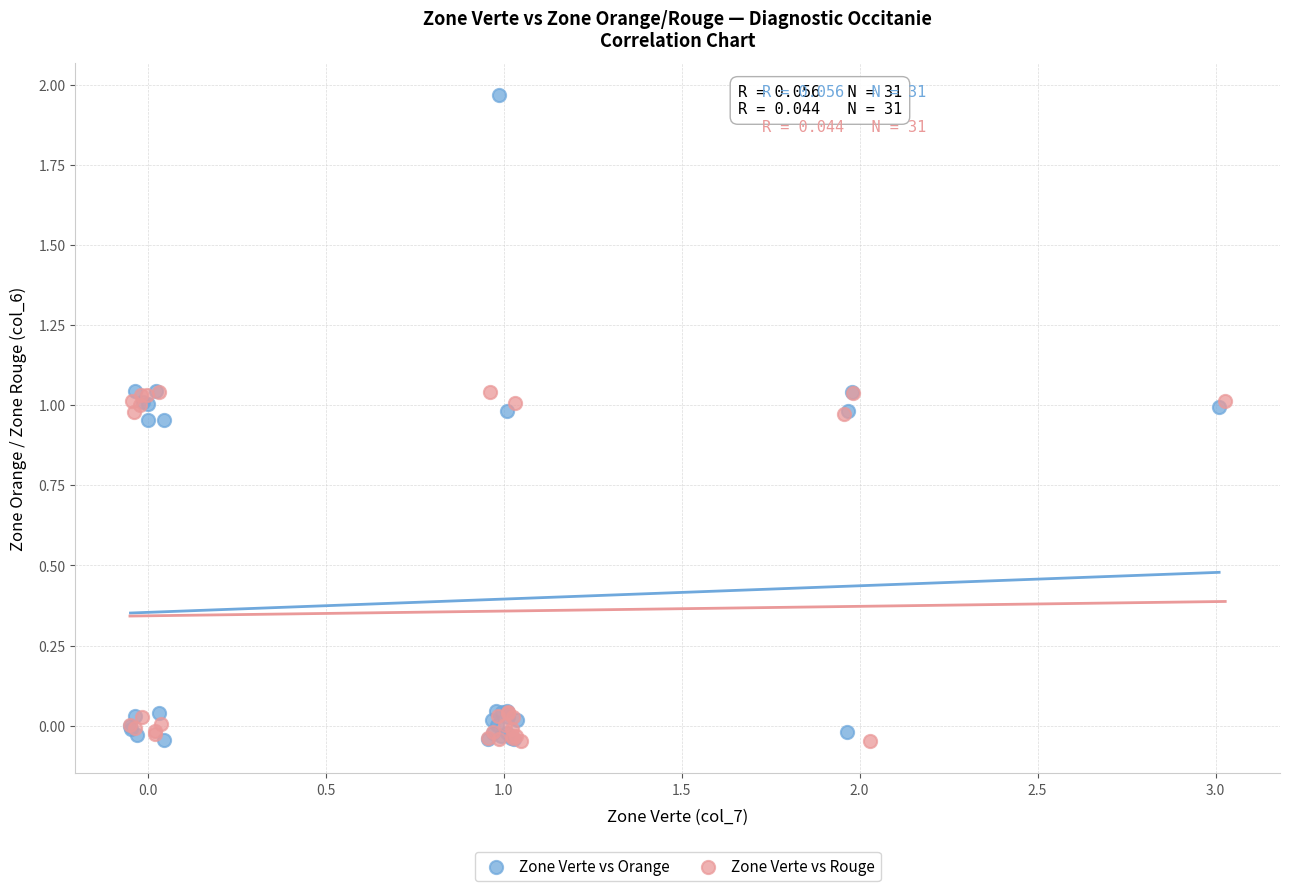

Which series has the largest Y range (max minus min)?

Zone Verte vs Orange